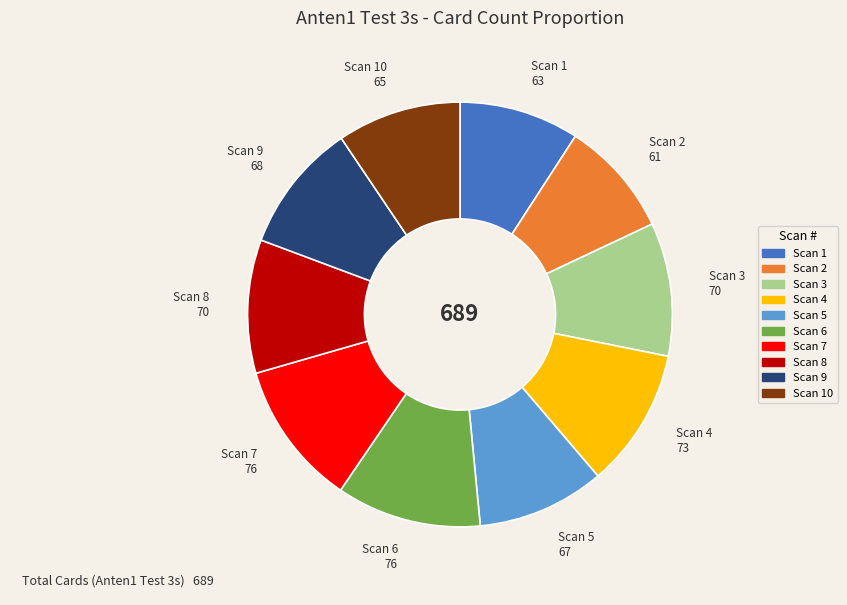

How many slices are in this pie chart?

10